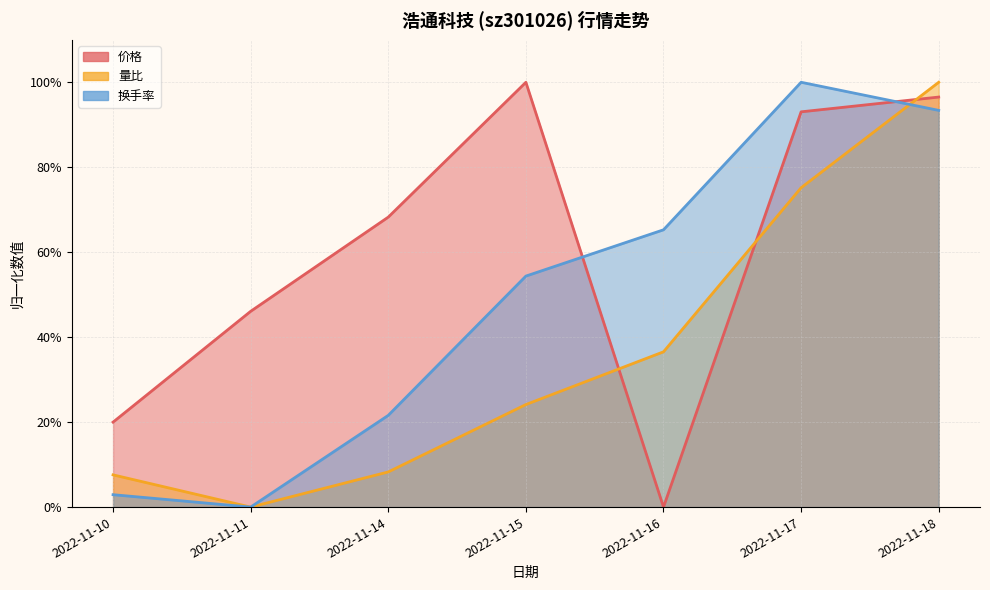

How many values in 量比 are above zero?

6